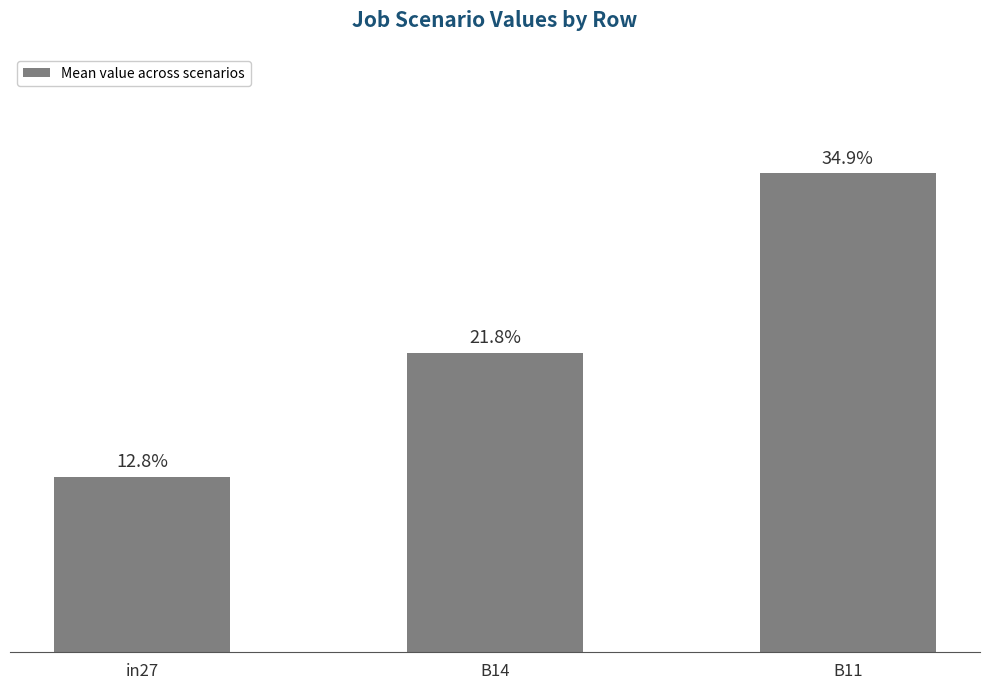

At which category does the chart reach its peak across all series?

B11